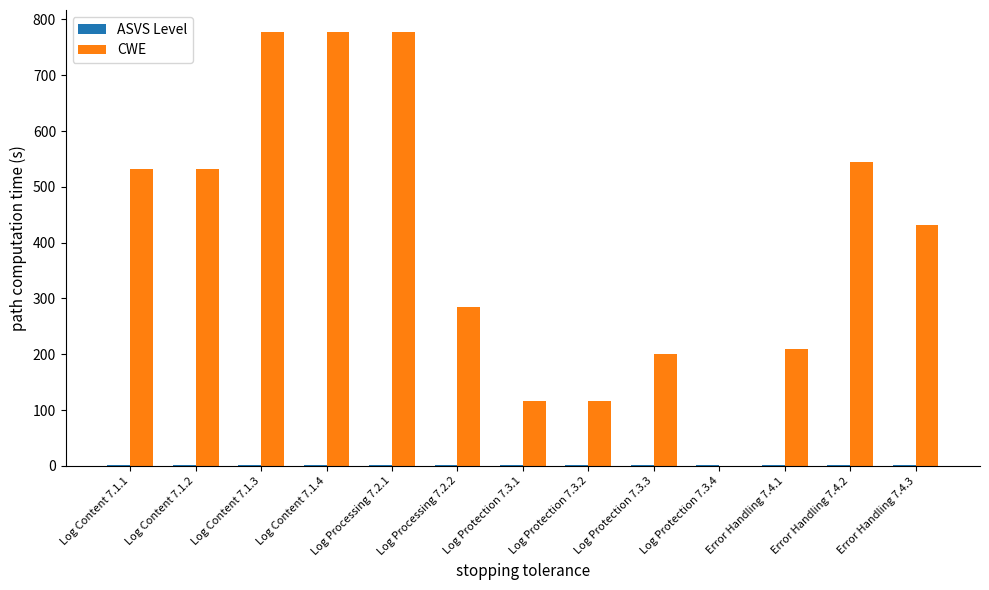

What is the greatest value displayed?

778